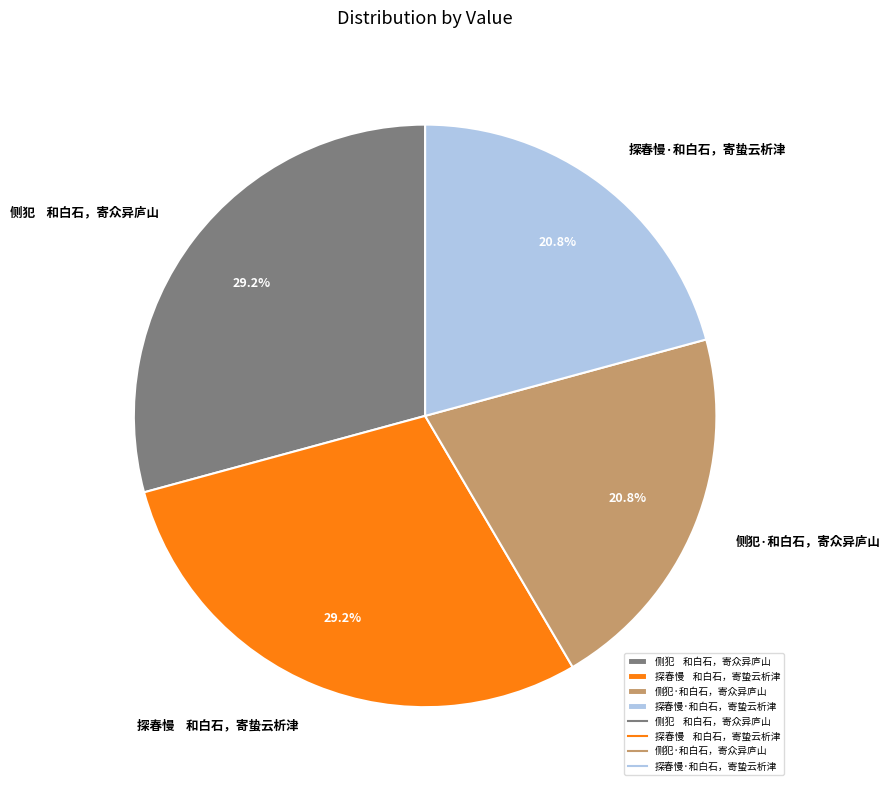

Approximately how many times larger is the value at 探春慢·和白石，寄蛰云析津 compared to 侧犯 和白石，寄众异庐山?

0.7